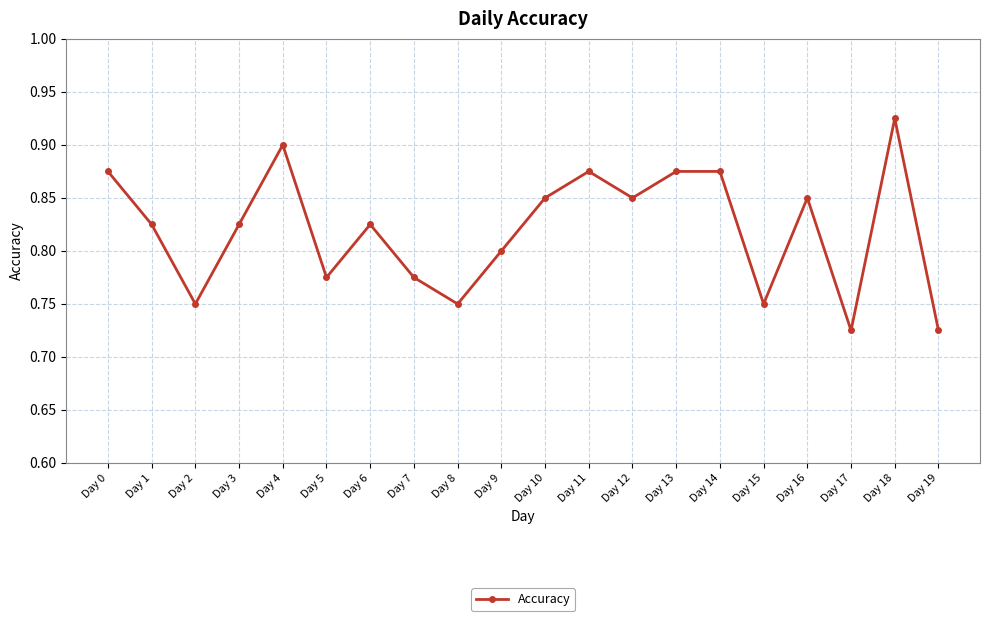

The chart shows a value of 0.8 at Day 8. True or false?

True